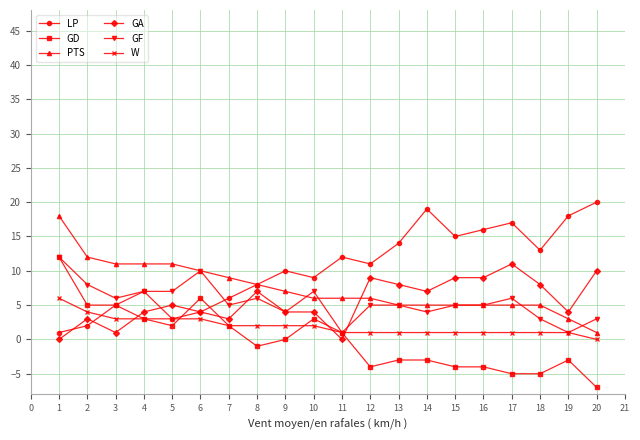

The GF series shows 3 at 3. True or false?

False